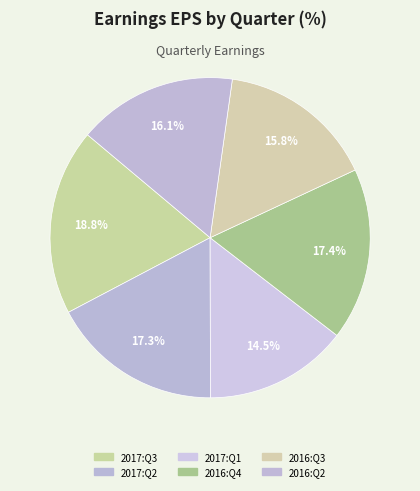

To the nearest percent, what percentage of the pie is 2017:Q1?

15%